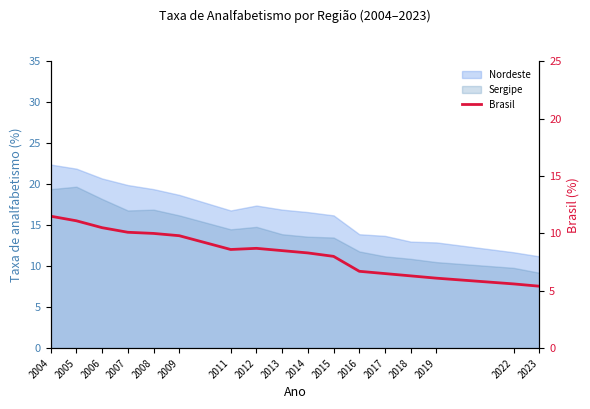

What is the ratio of the value at 2014 to the value at 2006?

0.8